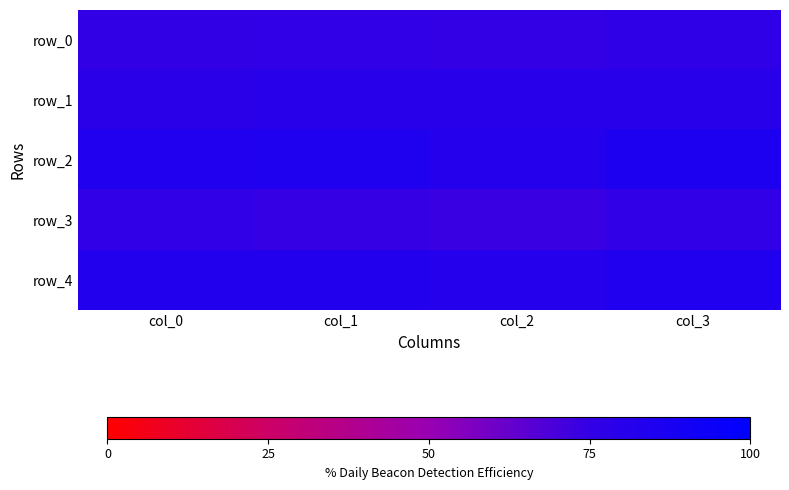

Reading left to right, extract all data points from this chart.

row_0: col_0=75.3	col_1=75.5	col_2=74.8	col_3=76.7
row_1: col_0=79.3	col_1=79.4	col_2=79.4	col_3=79.5
row_2: col_0=84.4	col_1=84.4	col_2=81.9	col_3=85.5
row_3: col_0=75.6	col_1=74.3	col_2=73.2	col_3=75.7
row_4: col_0=83.0	col_1=83.1	col_2=82.2	col_3=83.7